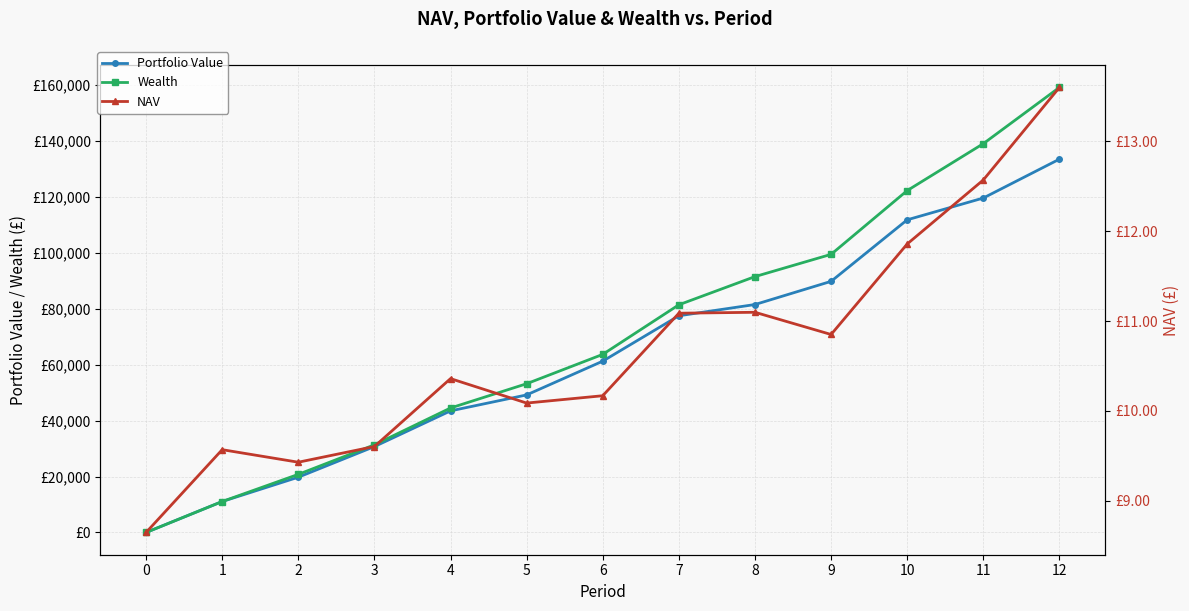

Between which two adjacent categories do NAV and Wealth first intersect?

0 and 1